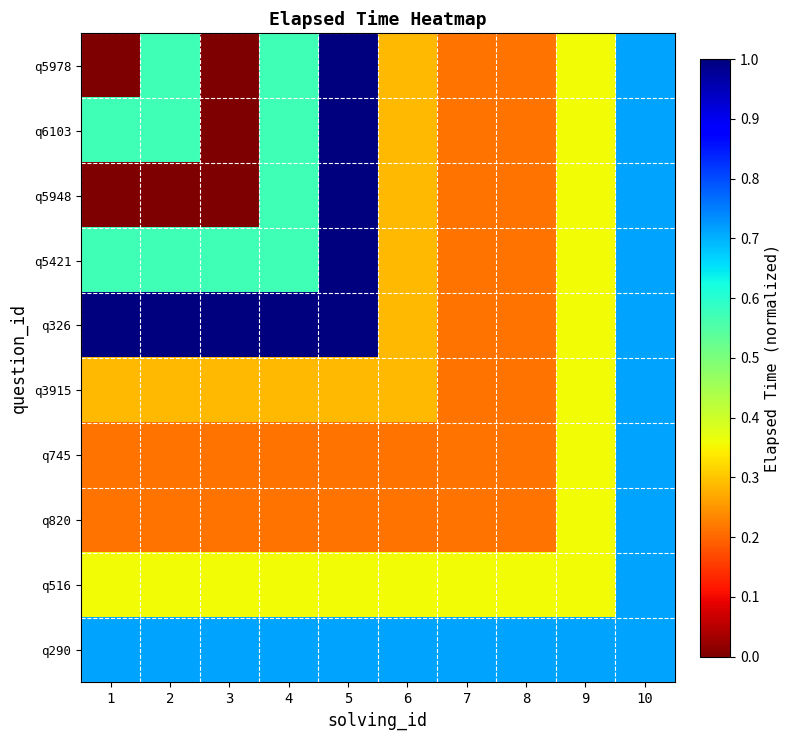

How many categories are shown in the chart?

10